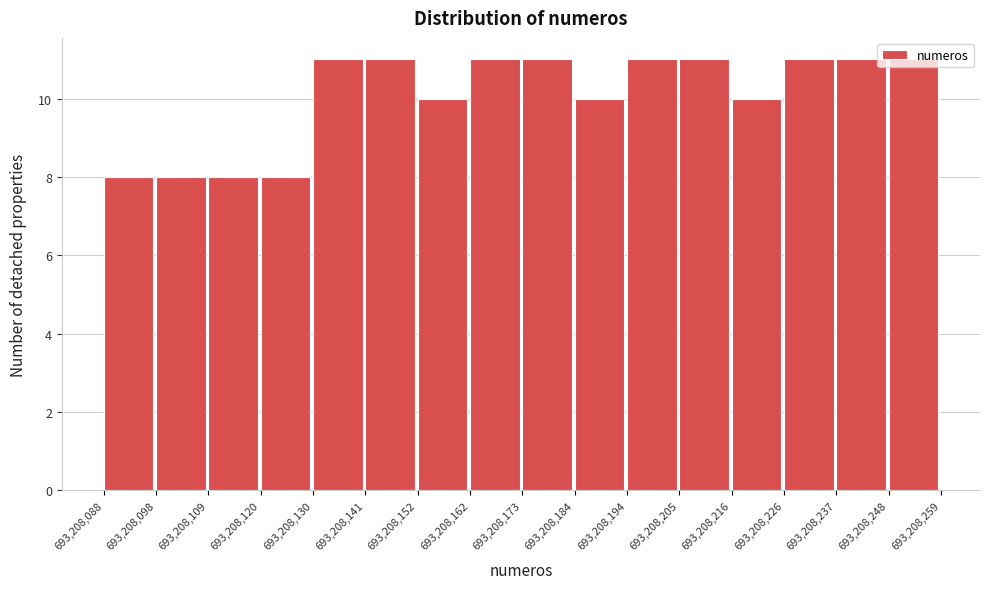

Reading left to right, transcribe this chart: for each bar, give the range it covers on the x-axis and its height. The values are not printed on the chart, so give them approximately, as read against the axis.

693,208,088 to 693,208,098: 8
693,208,098 to 693,208,109: 8
693,208,109 to 693,208,120: 8
693,208,120 to 693,208,130: 8
693,208,130 to 693,208,141: 11
693,208,141 to 693,208,152: 11
693,208,152 to 693,208,162: 10
693,208,162 to 693,208,173: 11
693,208,173 to 693,208,184: 11
693,208,184 to 693,208,194: 10
693,208,194 to 693,208,205: 11
693,208,205 to 693,208,216: 11
693,208,216 to 693,208,226: 10
693,208,226 to 693,208,237: 11
693,208,237 to 693,208,248: 11
693,208,248 to 693,208,259: 11